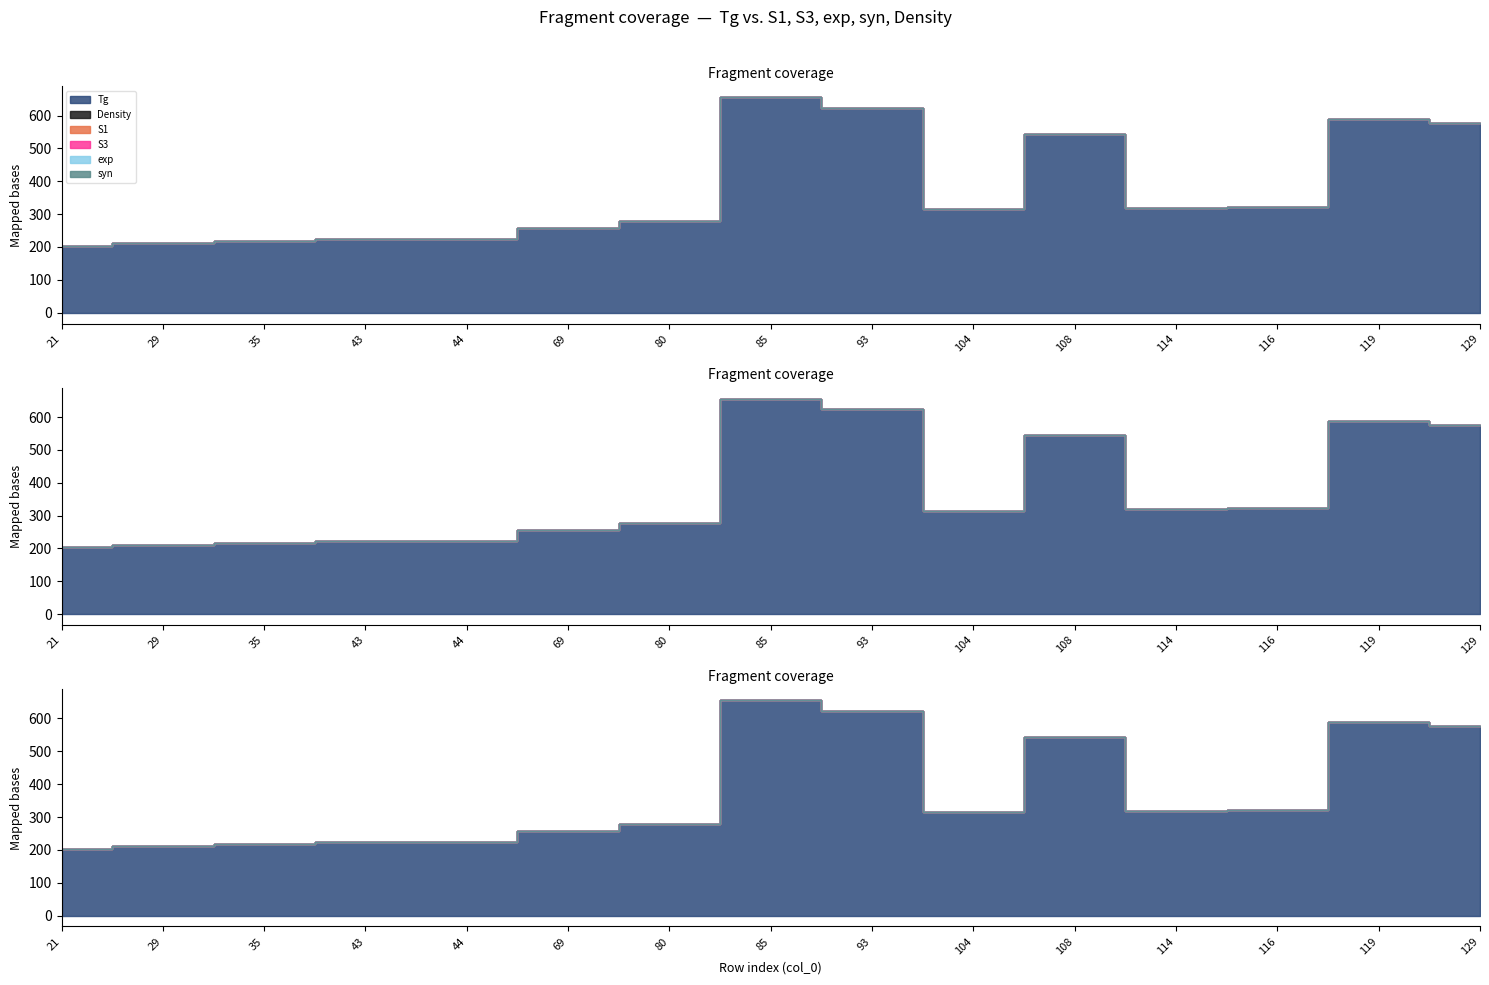

What are all the series names shown in the legend?

Tg, Density, S1, S3, exp, syn